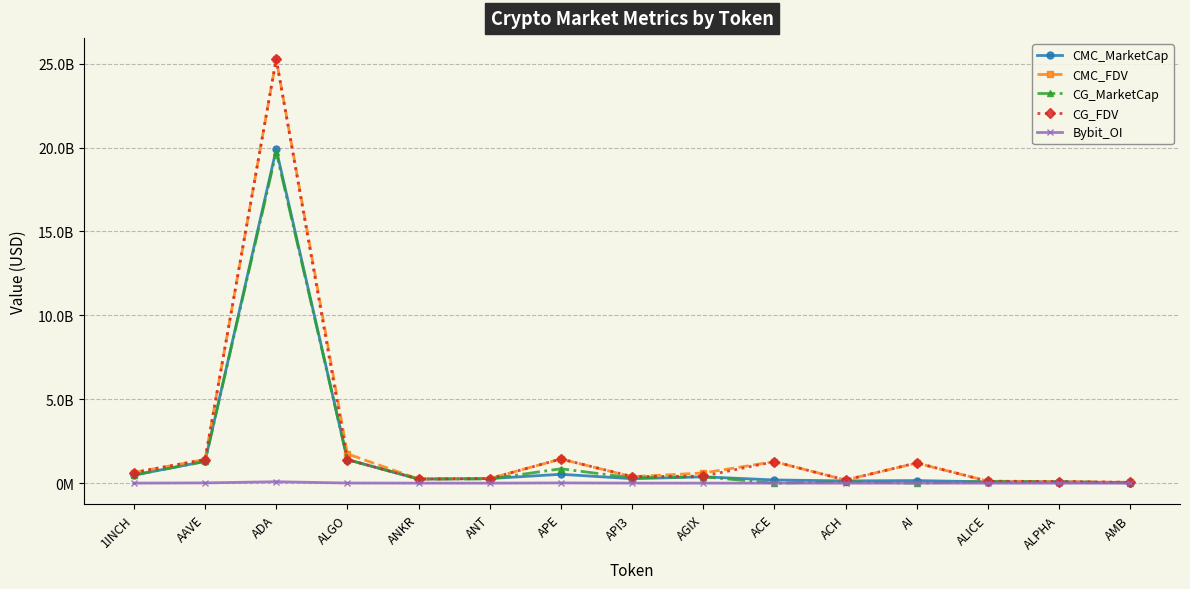

At ANT, list the series in order from largest to smallest.

CG_FDV, CMC_MarketCap, CMC_FDV, CG_MarketCap, Bybit_OI